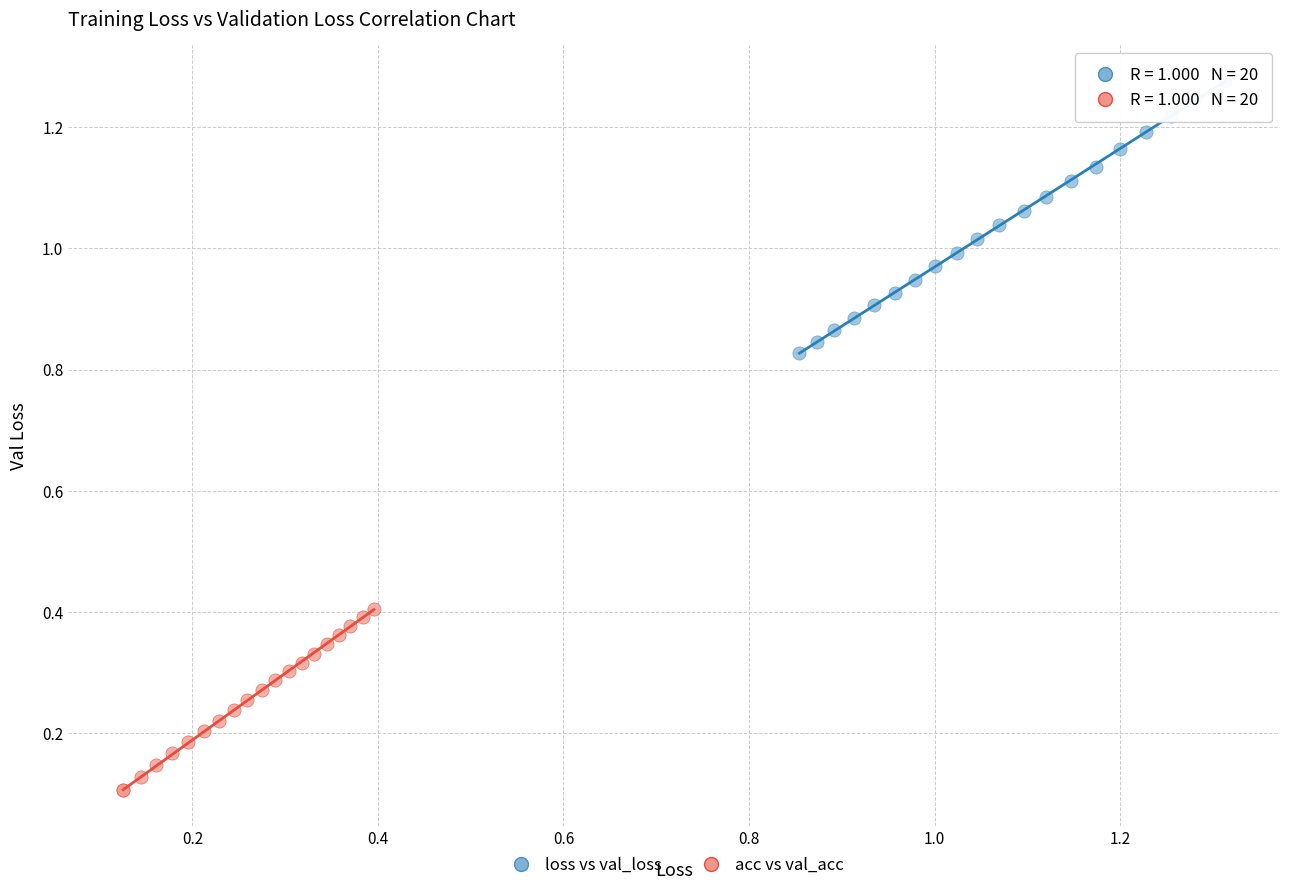

What are all the series names shown in the legend?

loss vs val_loss, acc vs val_acc